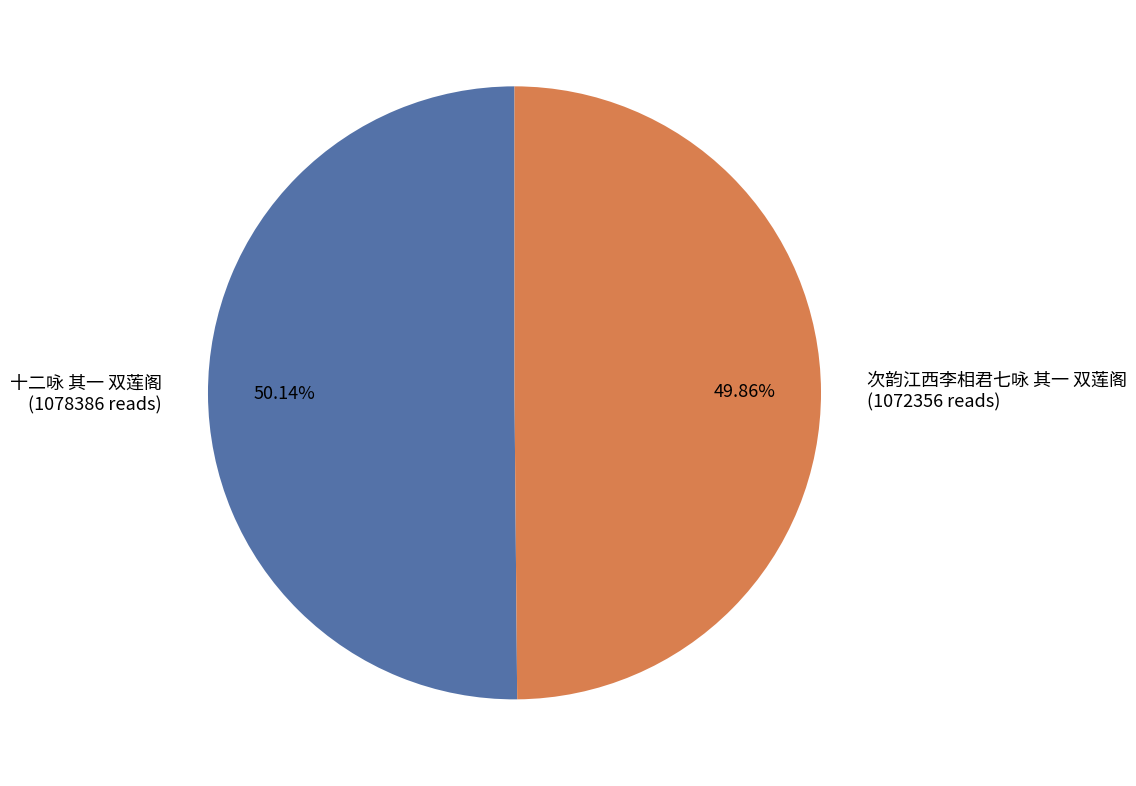

Count the number of slices in the pie.

2